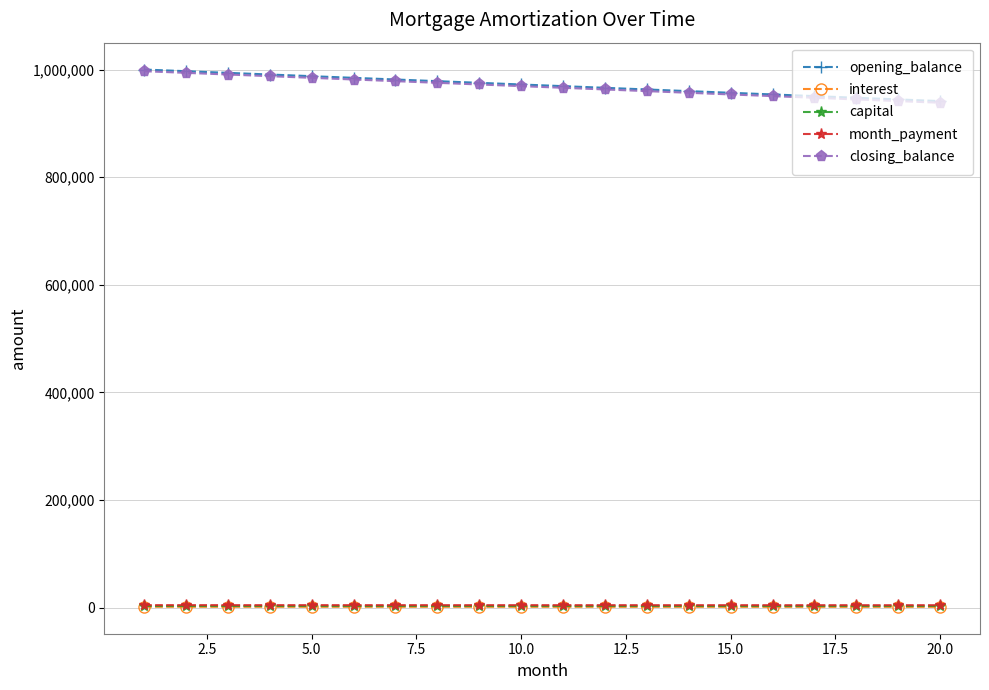

What is the greatest value displayed?

1000000.0